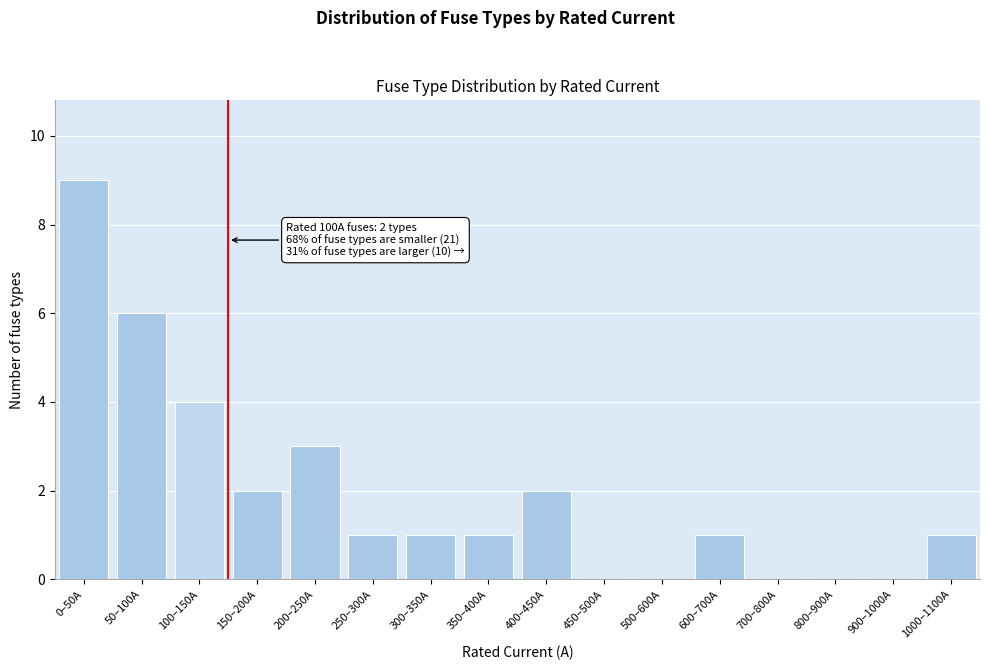

Reading left to right, transcribe all the data shown in this chart.

0–50A=9	50–100A=6	100–150A=4	150–200A=2	200–250A=3	250–300A=1	300–350A=1	350–400A=1	400–450A=2	450–500A=0	500–600A=0	600–700A=1	700–800A=0	800–900A=0	900–1000A=0	1000–1100A=1